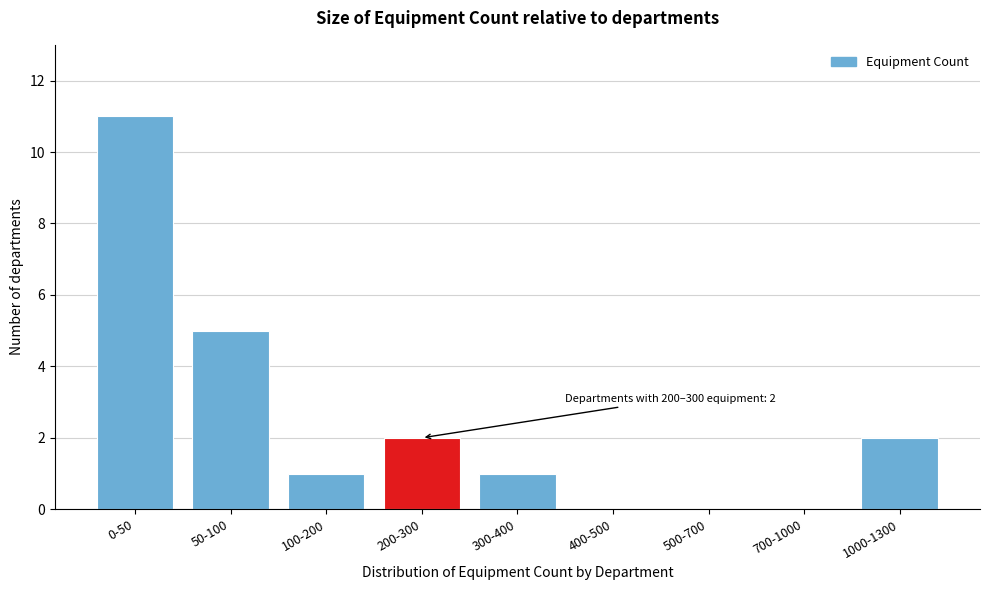

Reading left to right, what are all the values shown in this chart?

0-50=11	50-100=5	100-200=1	200-300=2	300-400=1	400-500=0	500-700=0	700-1000=0	1000-1300=2